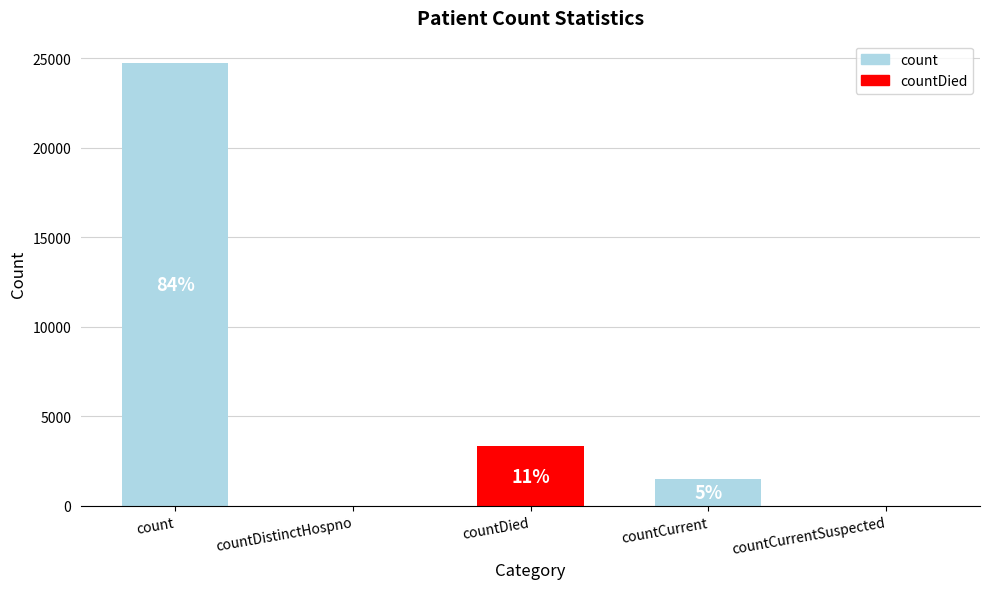

Reading left to right, list all the values displayed in this chart.

24731	0	3321	1495	0